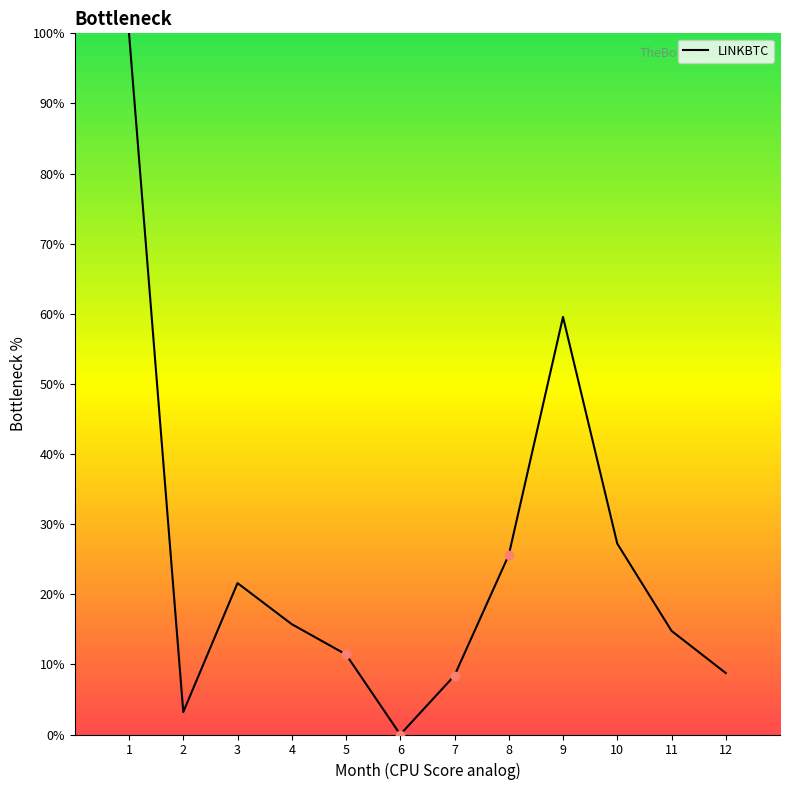

At which label does the data first exceed 15?

1